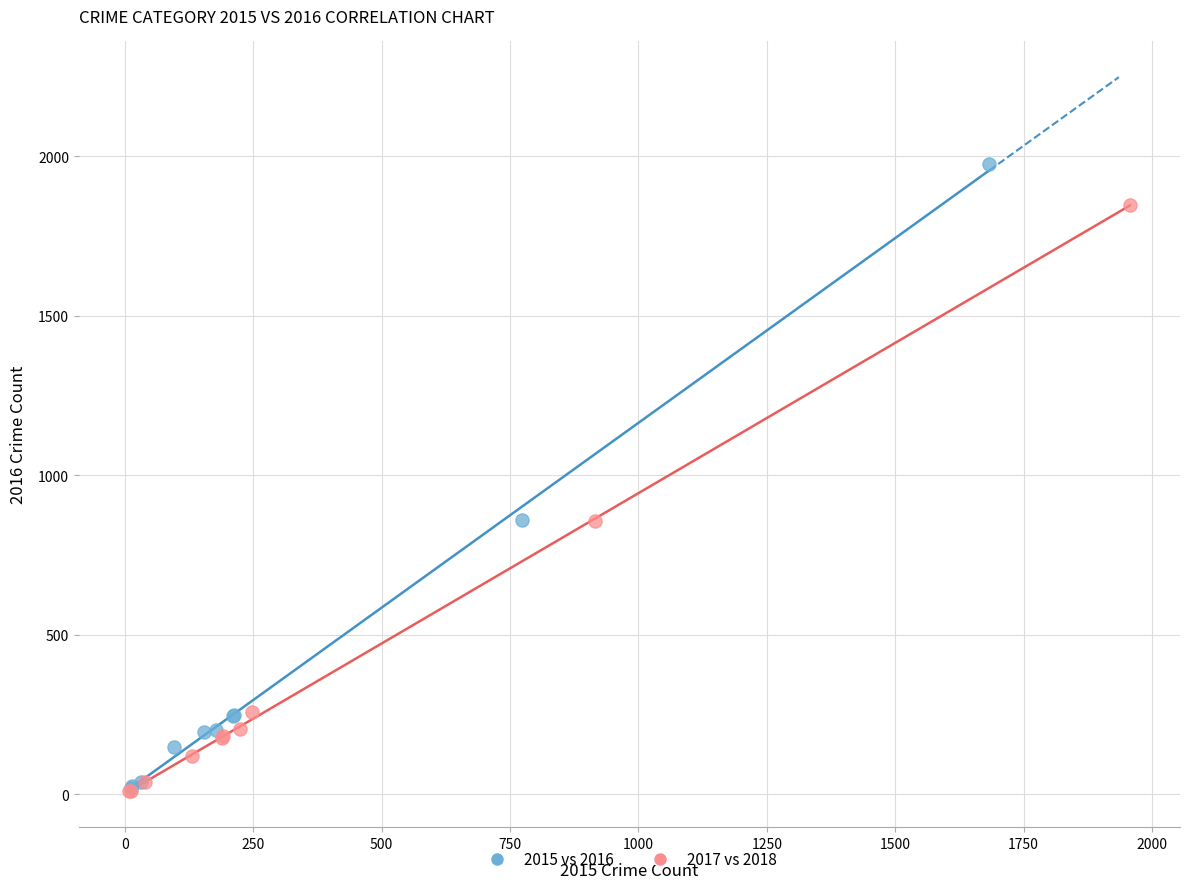

What are all the series names shown in the legend?

2015 vs 2016, 2017 vs 2018